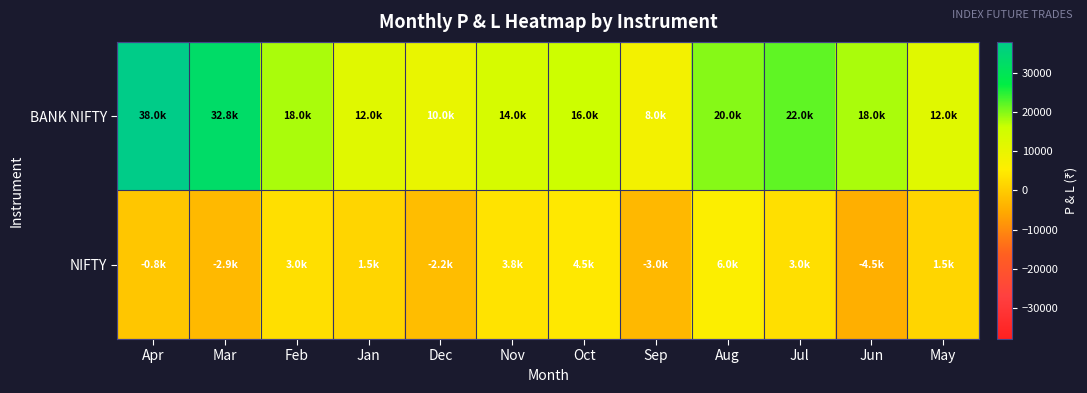

Between Mar and Jul, which is larger?

Mar